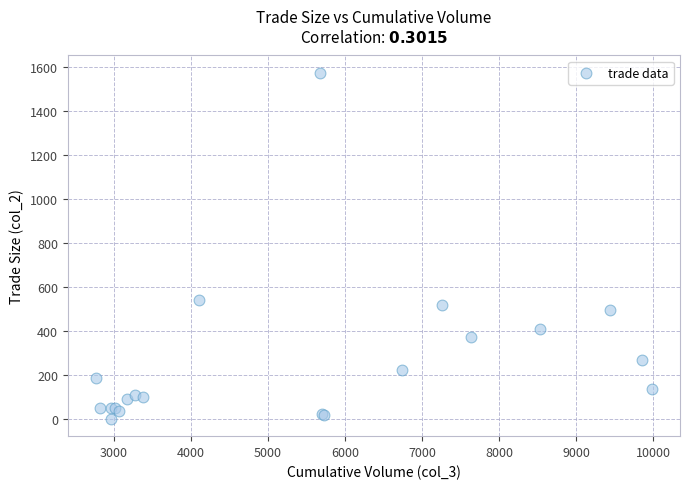

What Y value in the scatter plot is closest to 787?

539